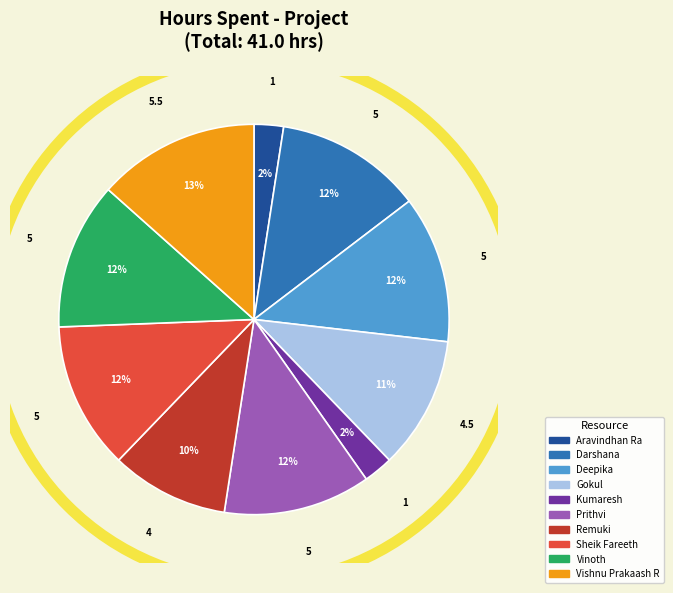

Which slice is the largest?

Vishnu Prakaash R